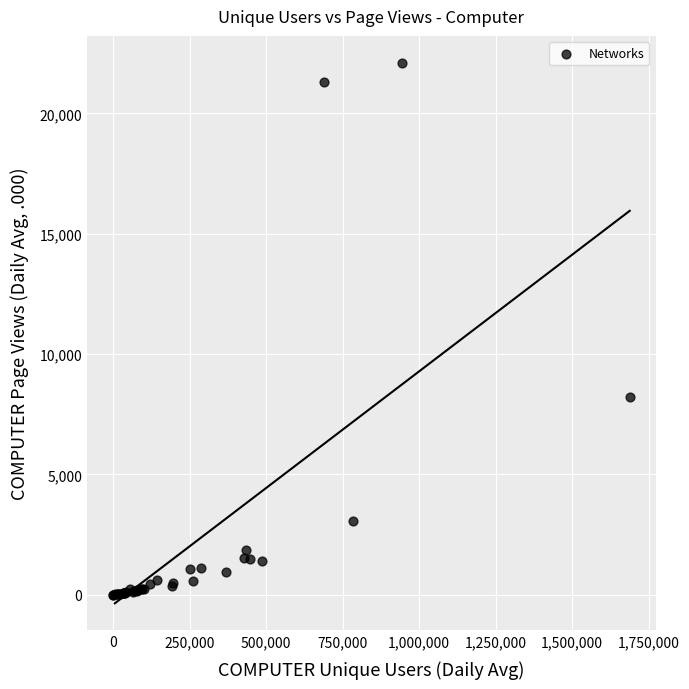

What Y value in the scatter plot is closest to 11051?

8230